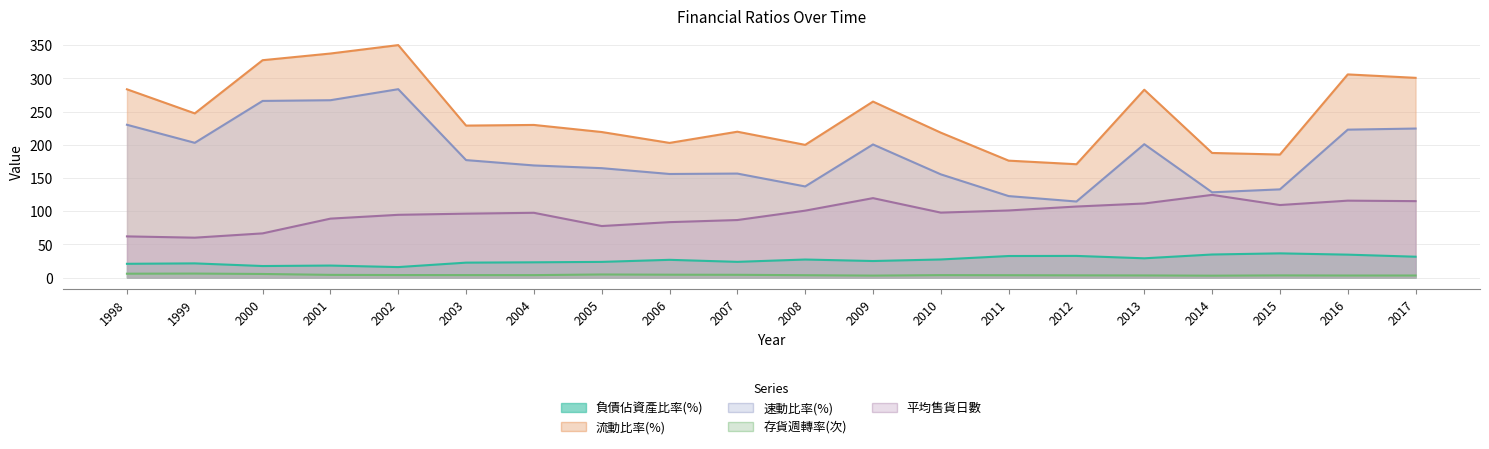

Where does the 負債佔資產比率(%) series first go above 26?

2006